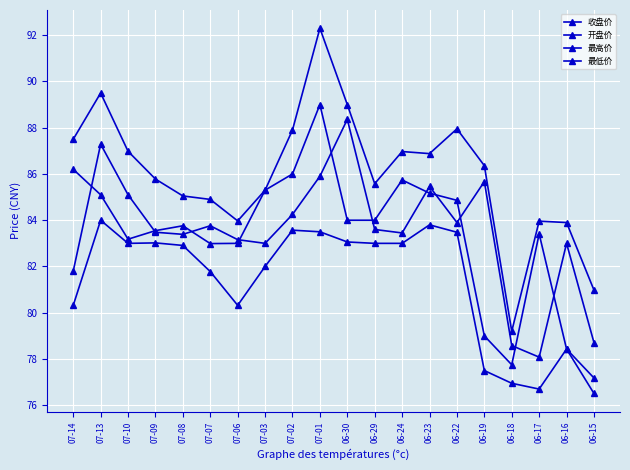

List the labels in order of 开盘价 value, smallest first.

06-15, 06-18, 06-16, 06-19, 07-07, 07-06, 07-10, 06-17, 07-09, 07-08, 06-30, 06-29, 06-22, 07-13, 06-23, 07-03, 06-24, 07-02, 07-14, 07-01